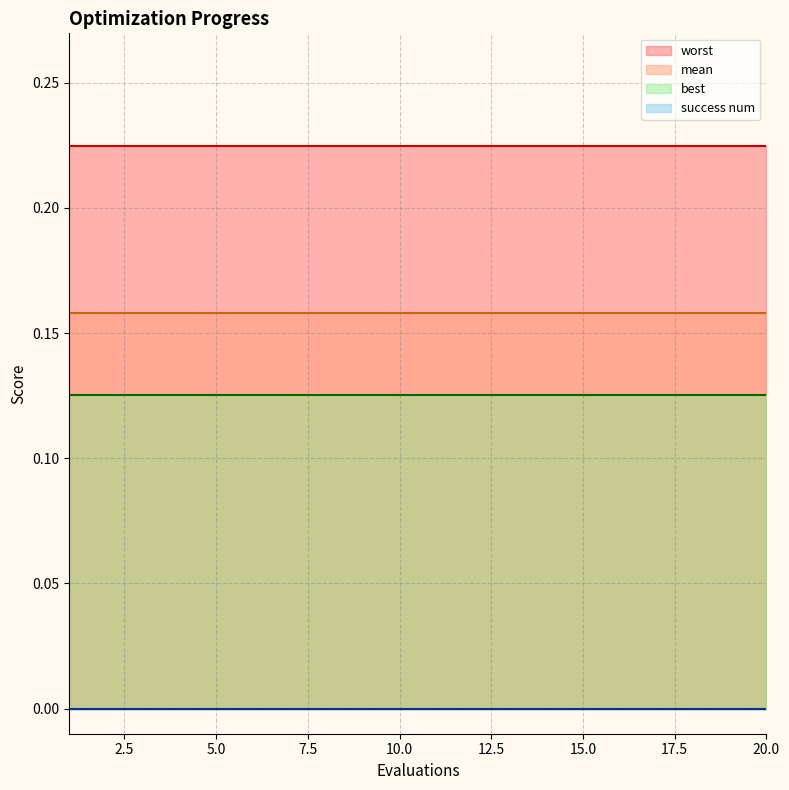

What are all the series names shown in the legend?

mean, best, worst, success num